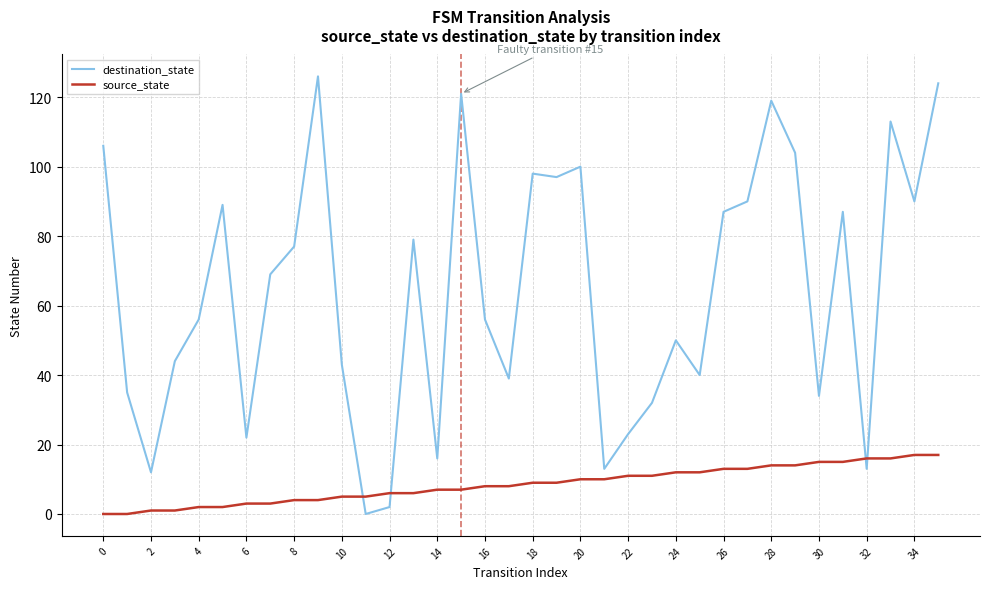

Reading left to right, what are all the values shown in this chart?

destination_state: 106	35	12	44	56	89	22	69	77	126	43	0	2	79	16	121	56	39	98	97	100	13	23	32	50	40	87	90	119	104	34	87	13	113	90	124
source_state: 0	0	1	1	2	2	3	3	4	4	5	5	6	6	7	7	8	8	9	9	10	10	11	11	12	12	13	13	14	14	15	15	16	16	17	17